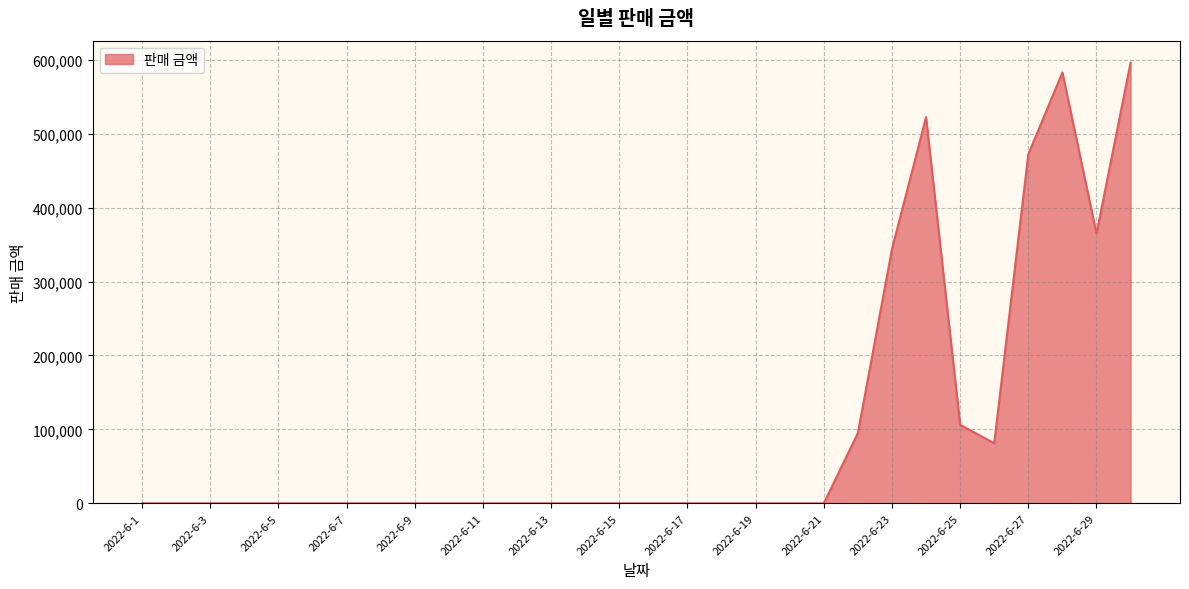

What is the average value?

105500